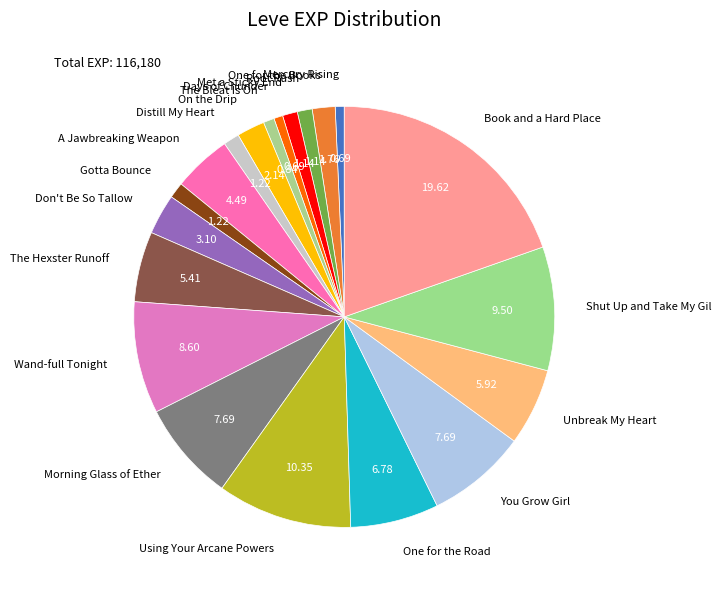

True or false: The Hexster Runoff accounts for 5% of the total.

True